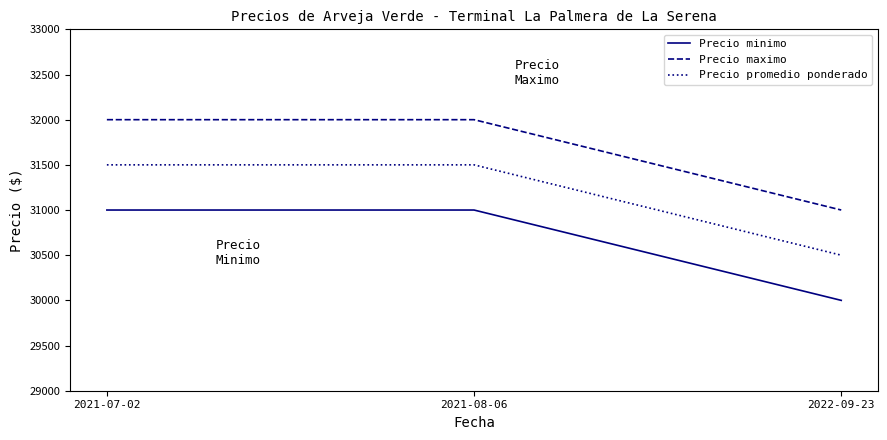

What position from the left is 2022-09-23?

3